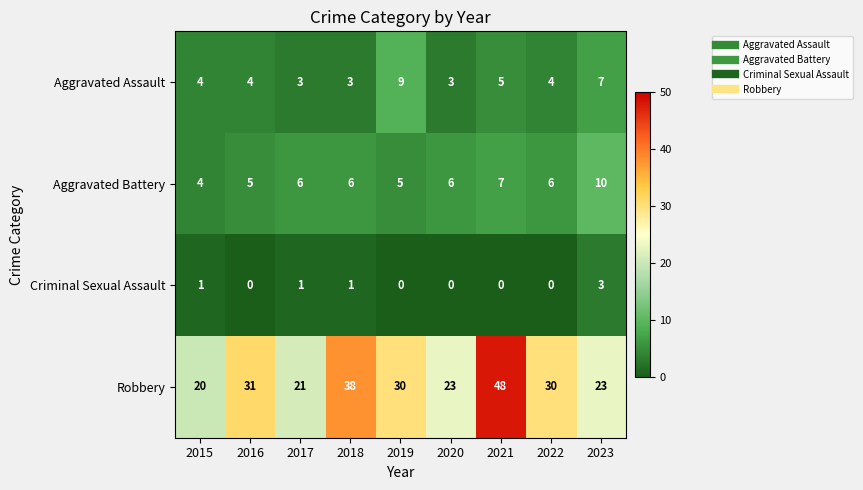

What is the difference between the Robbery values at 2021 and 2022?

18